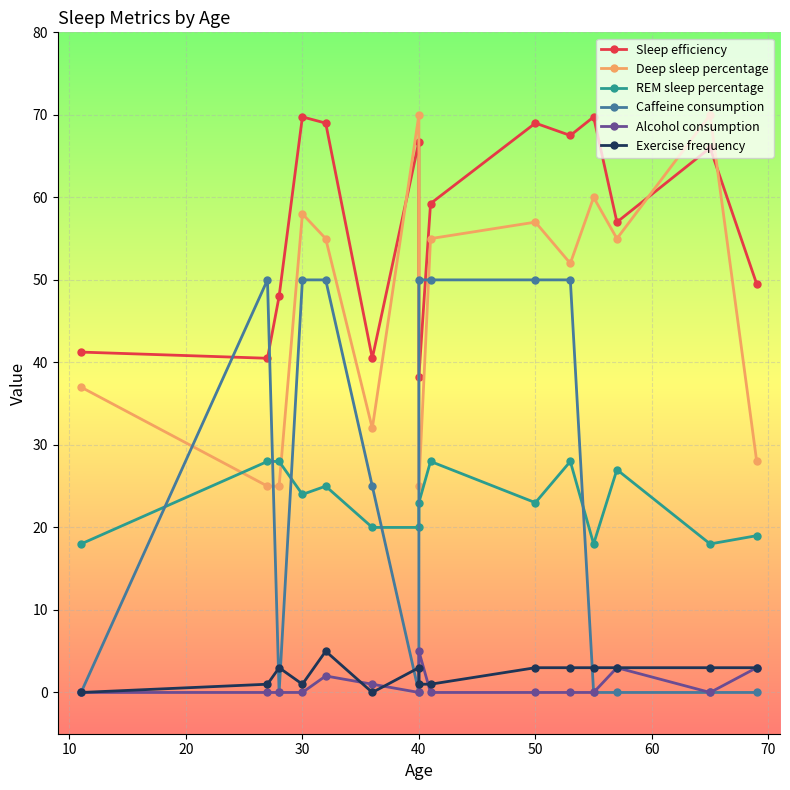

How many lines are shown in the chart?

6